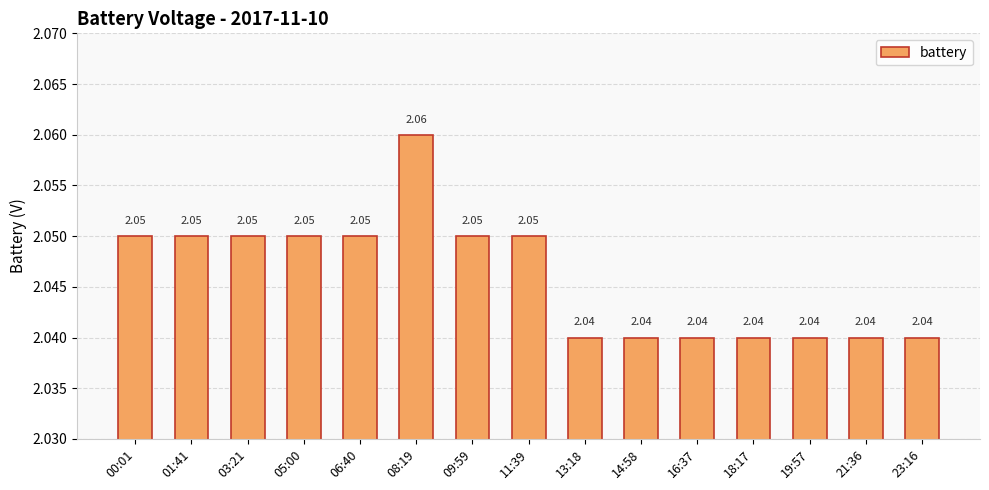

Approximately how many times larger is the value at 18:17 compared to 23:16?

1.0